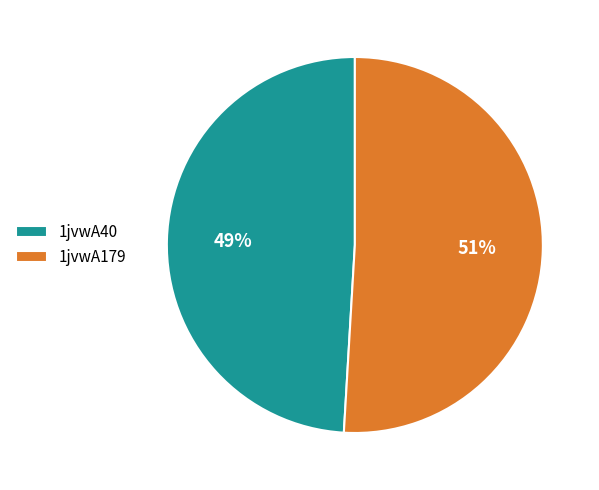

Combined, do 1jvwA40 and 1jvwA179 account for over 50%?

Yes